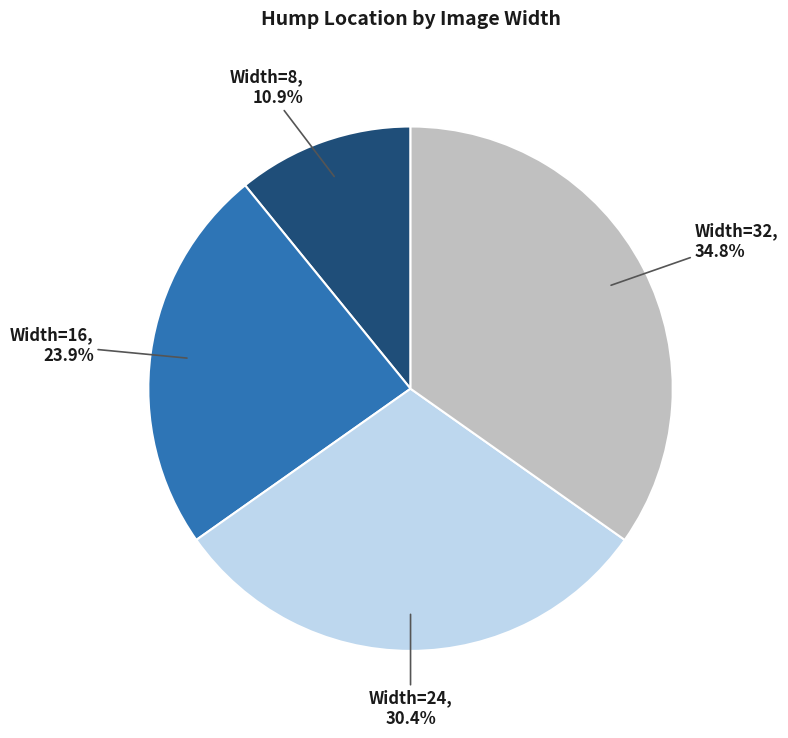

How many segments does this pie chart have?

4